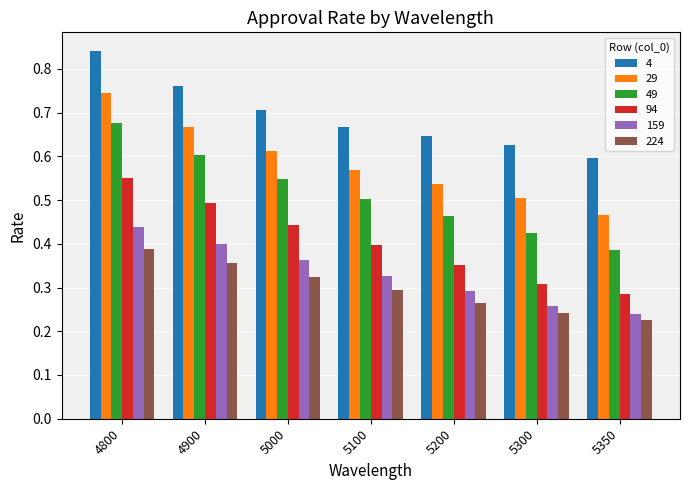

At 5350, list the series in order from smallest to largest.

224, 159, 94, 49, 29, 4